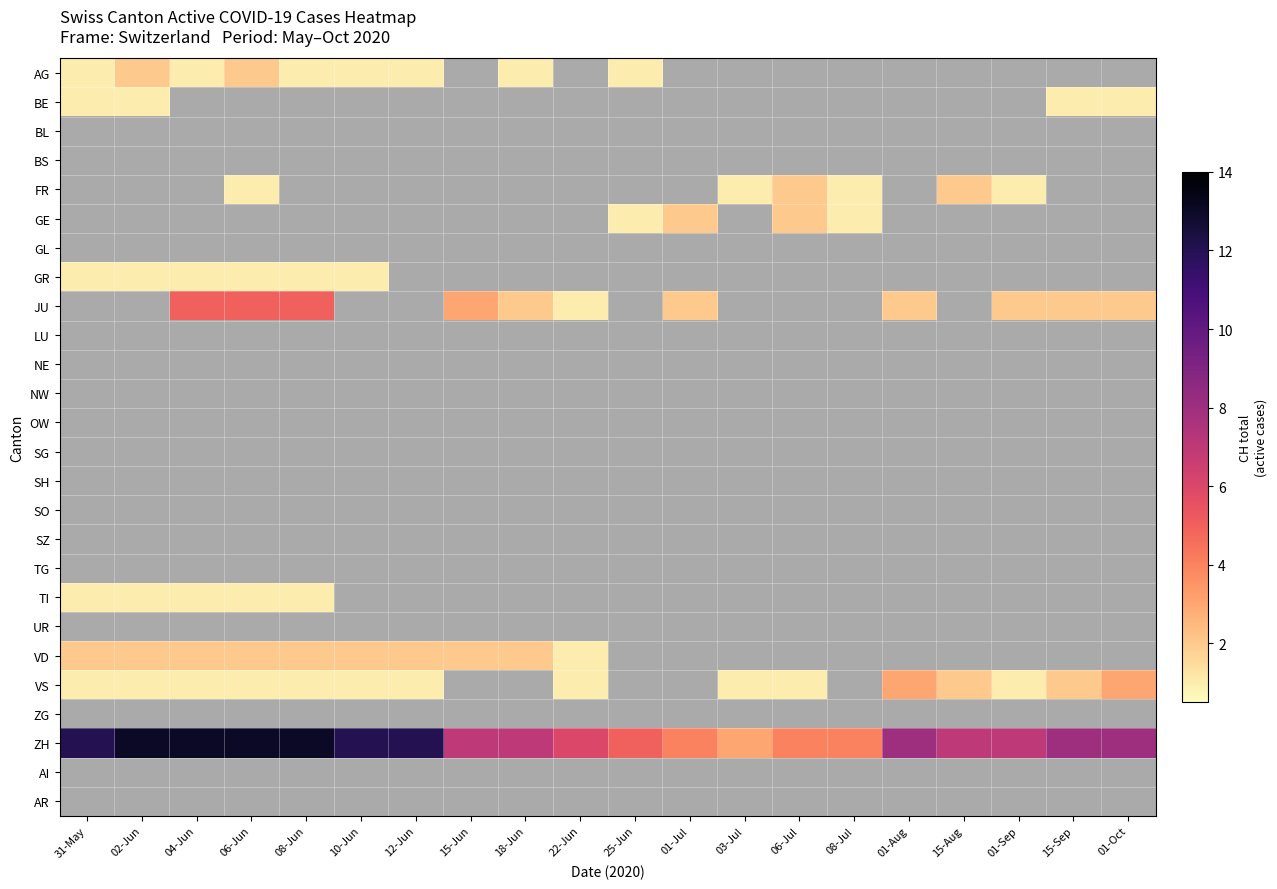

Rank the series by their maximum value, from lowest to highest.

BE, BL, BS, FR, GE, GL, GR, JU, LU, NE, NW, OW, SG, SH, SO, SZ, TG, TI, UR, VD, AG, VS, ZG, ZH, AI, AR